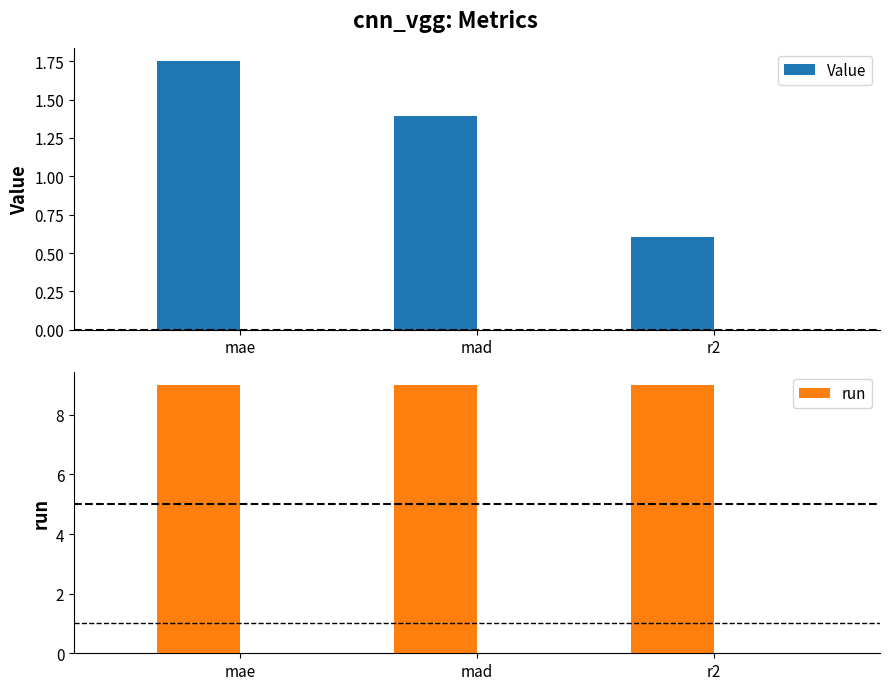

Reading left to right, what are all the values shown in this chart?

Value: 1.7	1.4	0.6
run: 9.0	9.0	9.0